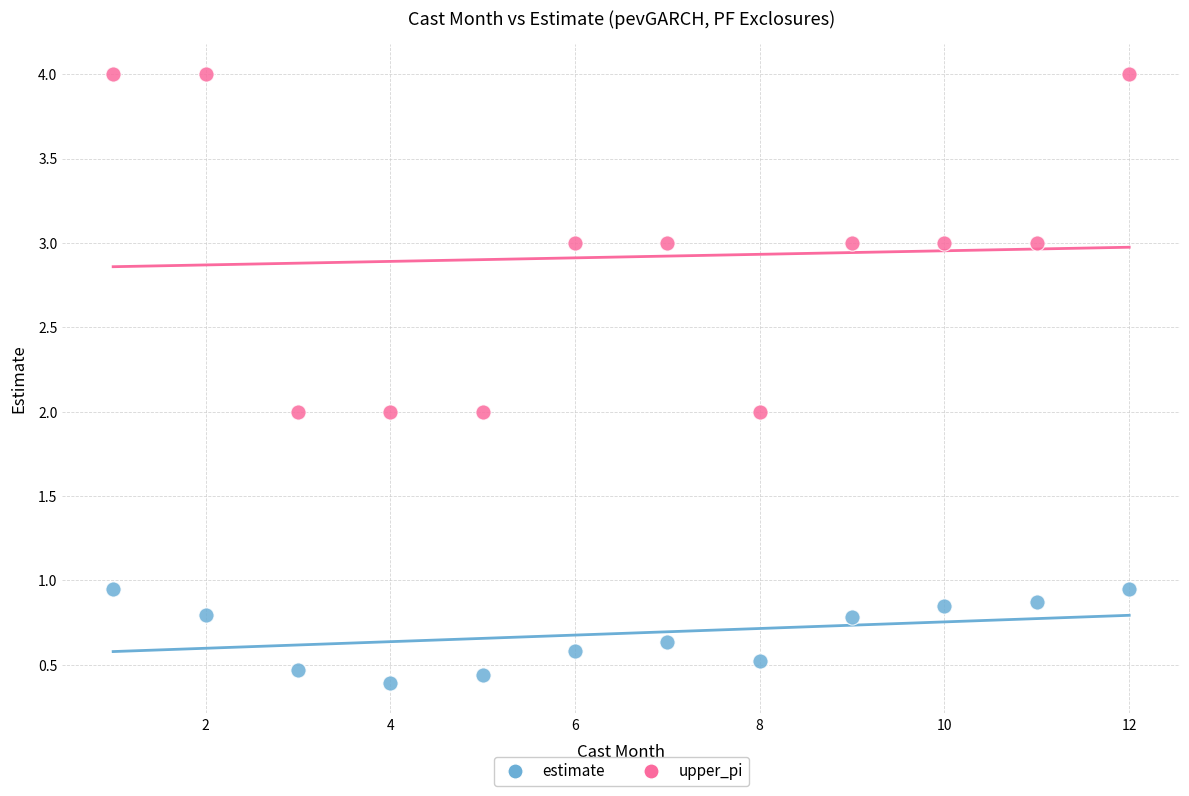

Which series contains the lowest Y value?

estimate